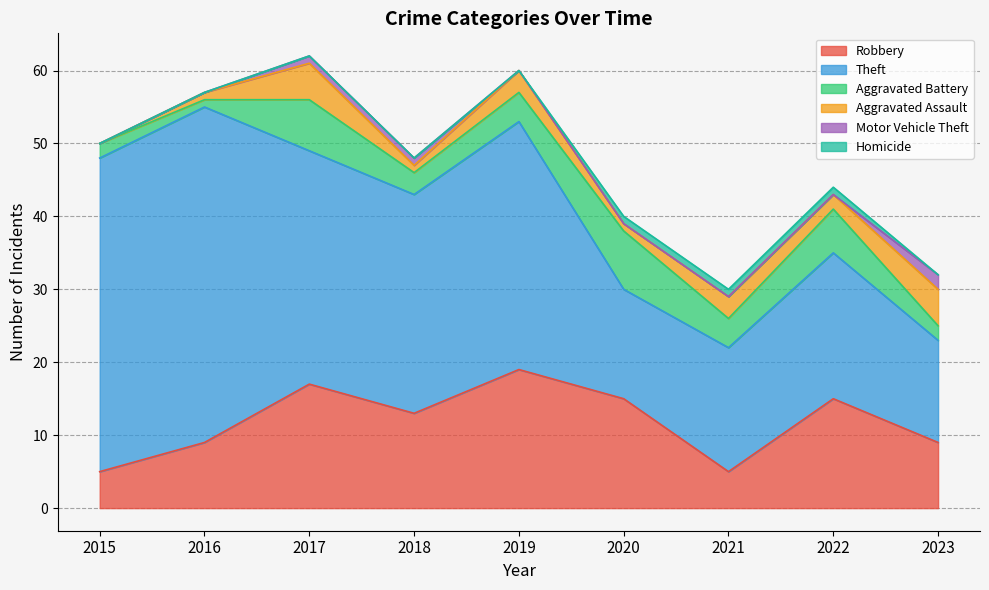

What is the greatest value displayed?

46